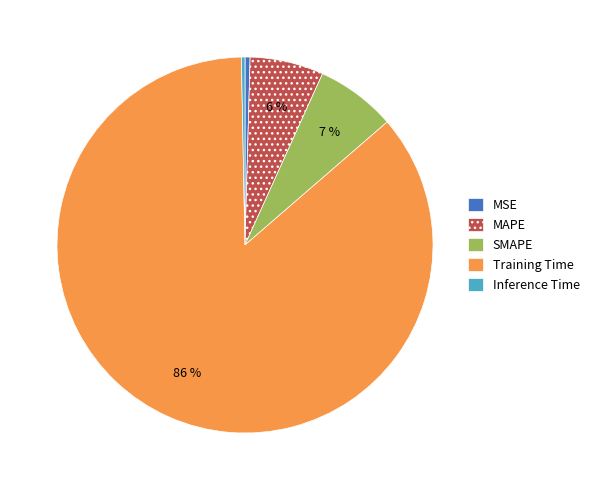

To the nearest percent, what portion does MAPE represent?

6%